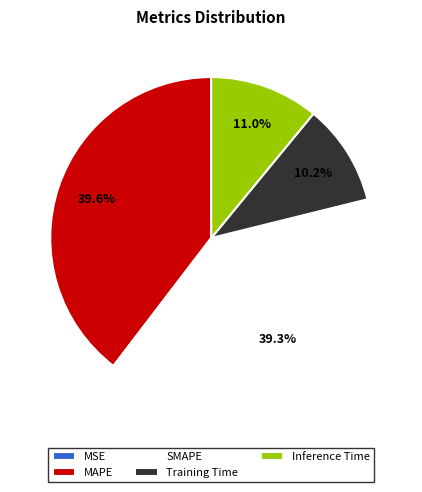

Is there a majority slice in this chart?

No